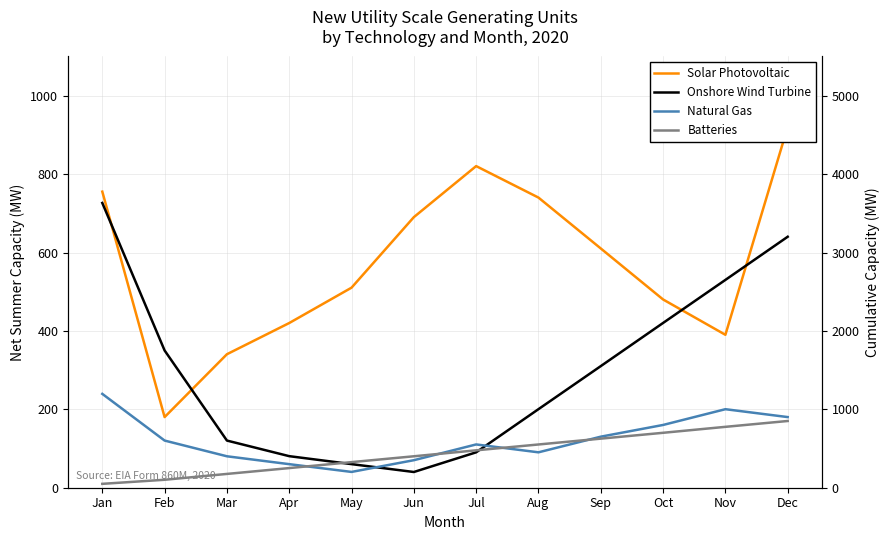

True or false: Solar Photovoltaic and Natural Gas intersect in this chart.

False